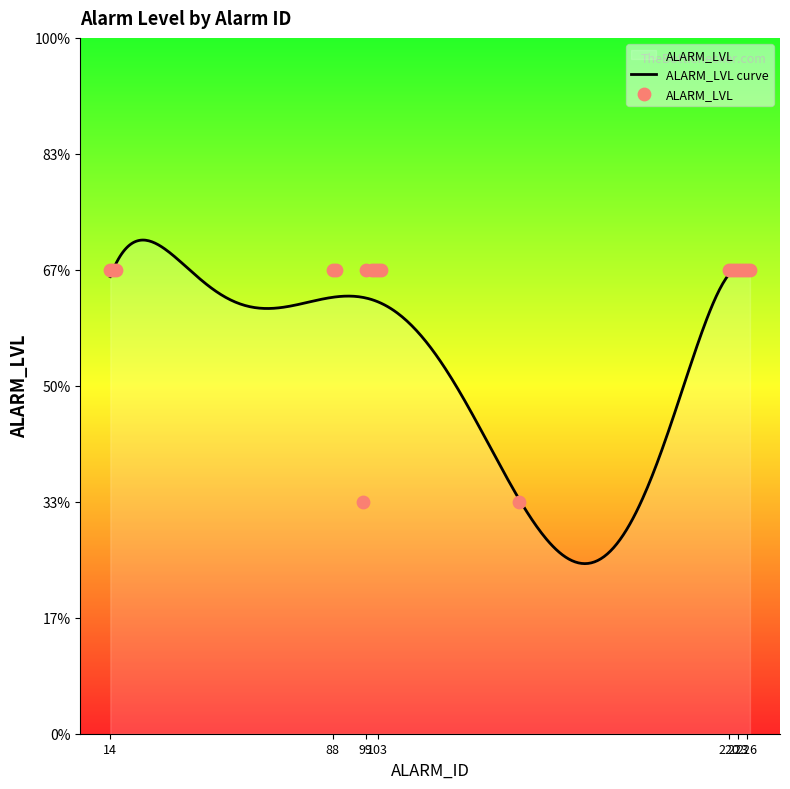

What is the ratio of the value at 89 to the value at 220?

1.0